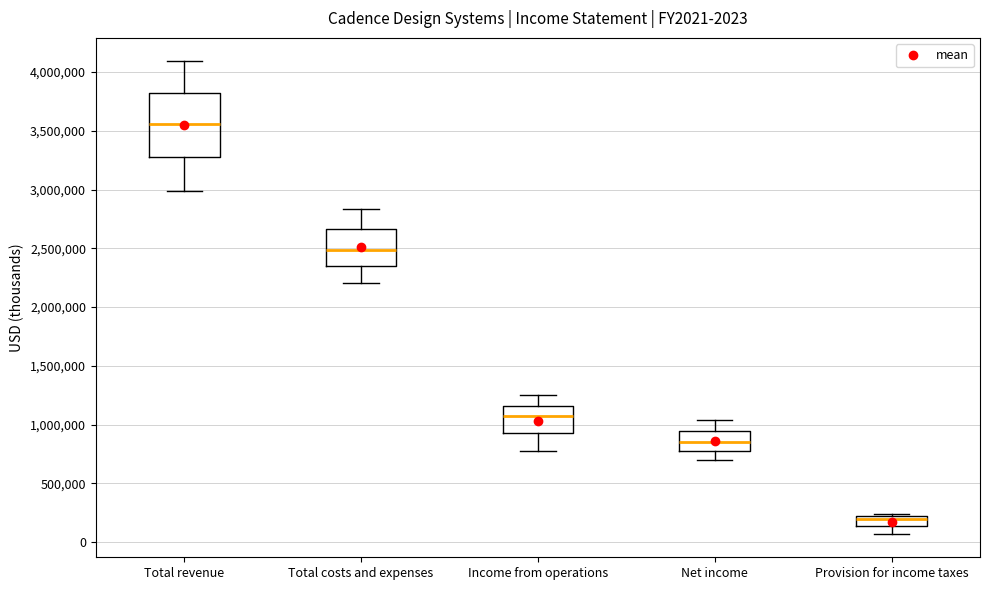

Which box is the tallest, from its lower edge to its upper edge?

Total revenue